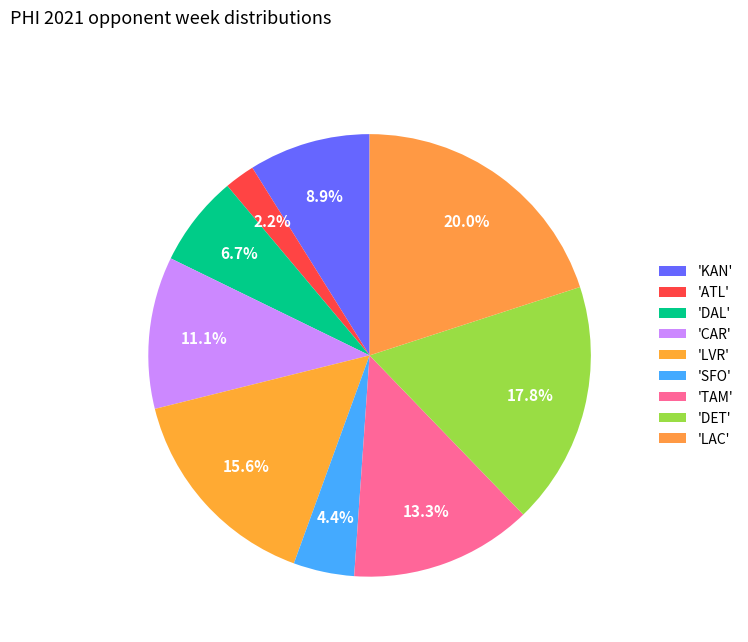

How many segments does this pie chart have?

9